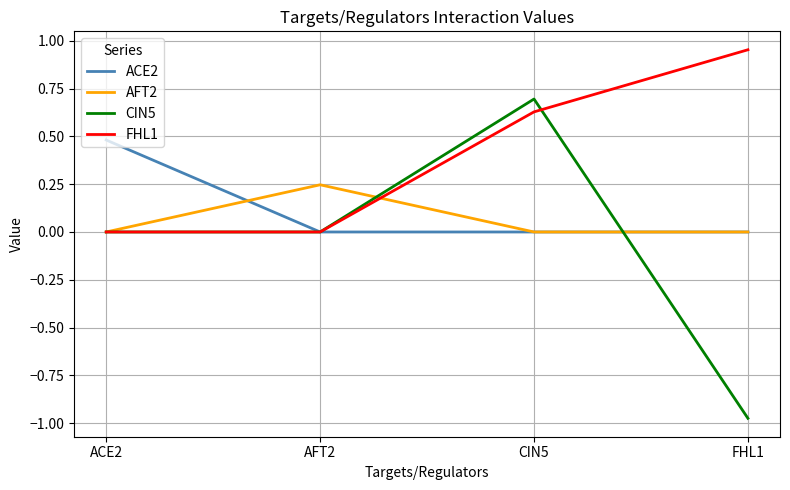

Read the CIN5 value at CIN5.

0.7